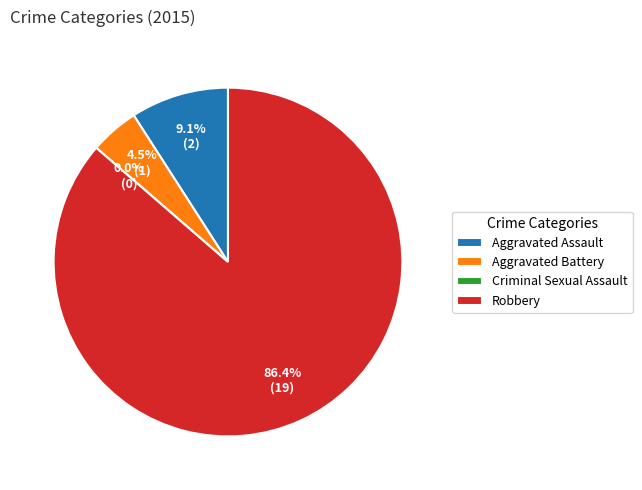

What portion of the pie excludes Criminal Sexual Assault?

100.0%